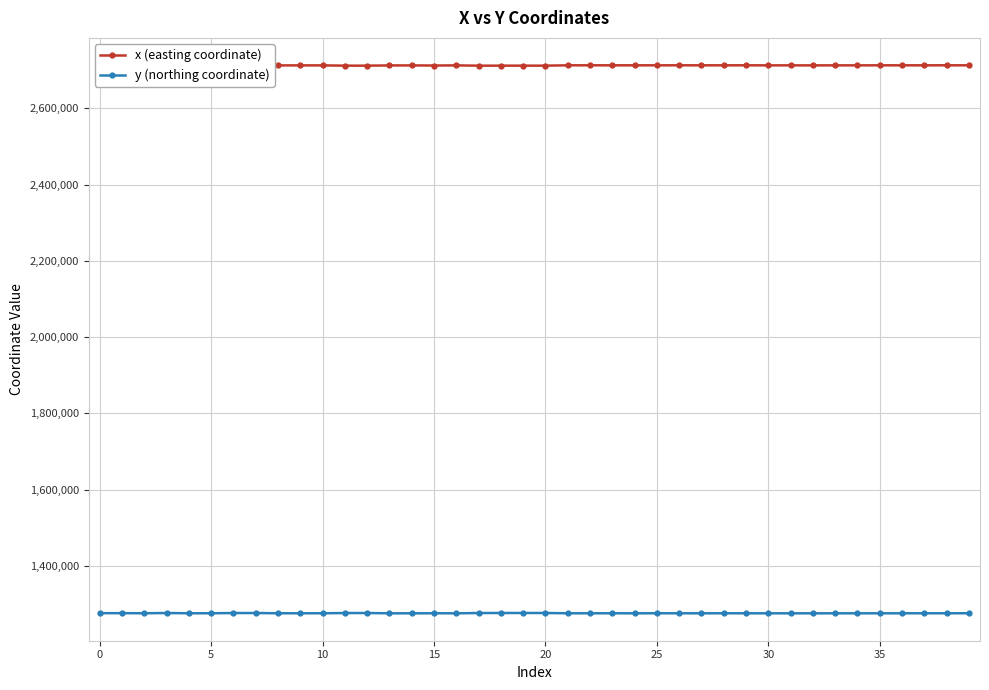

True or false: y (northing coordinate) and x (easting coordinate) intersect in this chart.

False